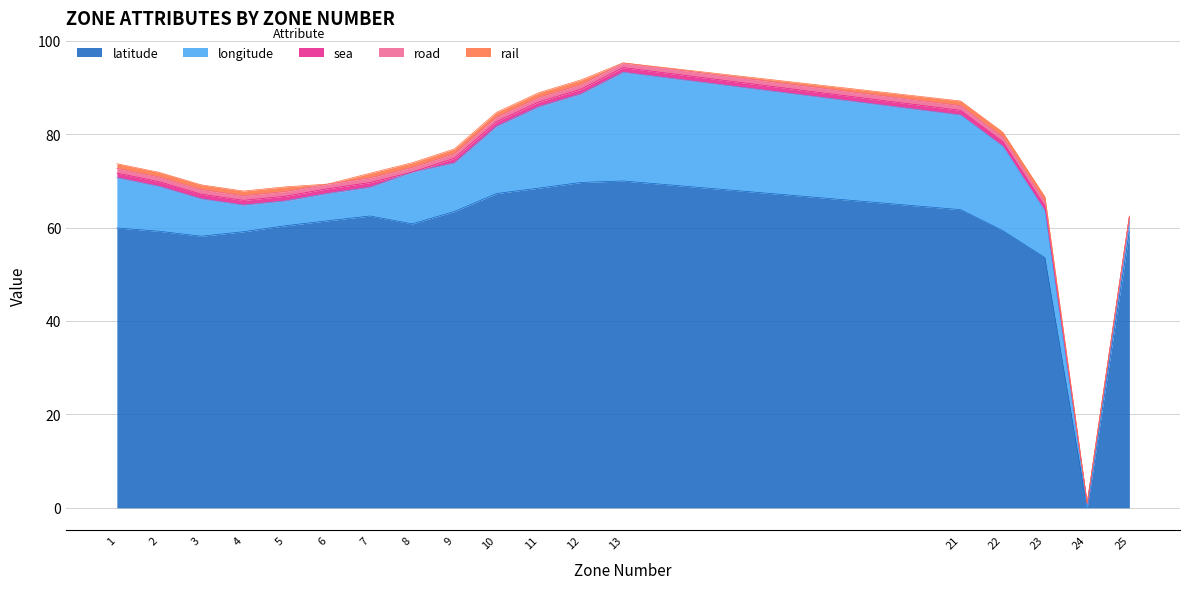

What is the value of the rail point at the 1st from the left?

1.0